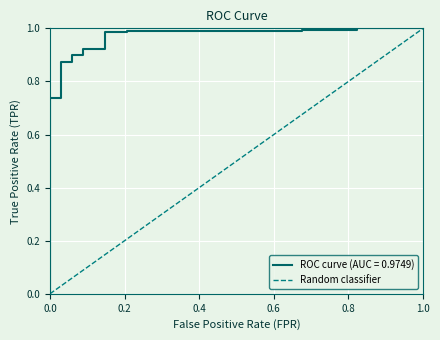

True or false: the data has more than 0 interior local peaks.

False